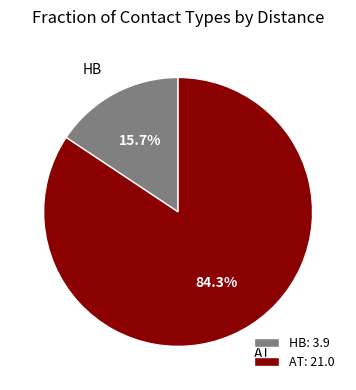

To the nearest percent, what is the average slice percentage?

50%